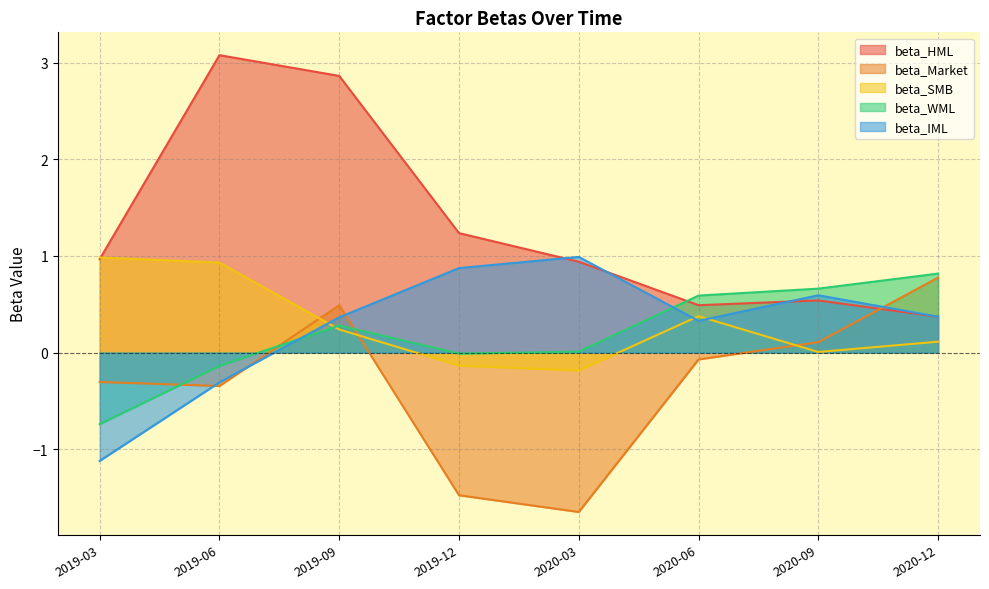

What is the value of the beta_WML point at the 6th from the left?

0.6